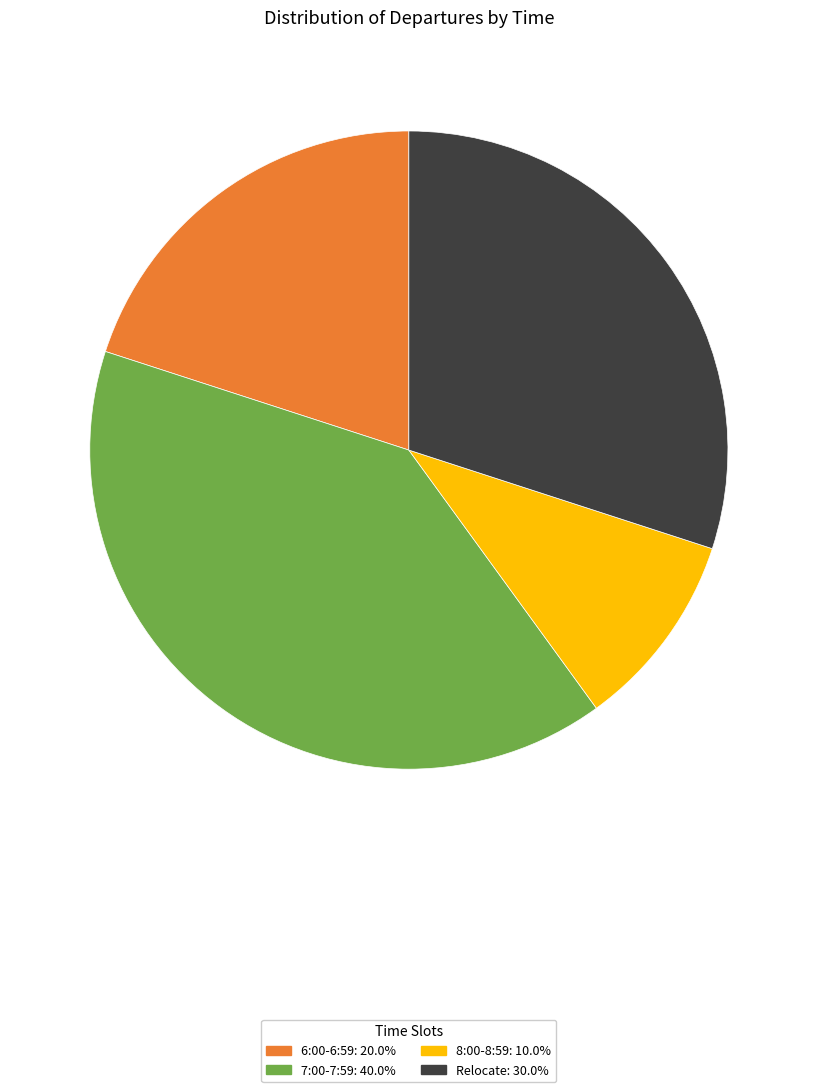

Is there a majority slice in this chart?

No